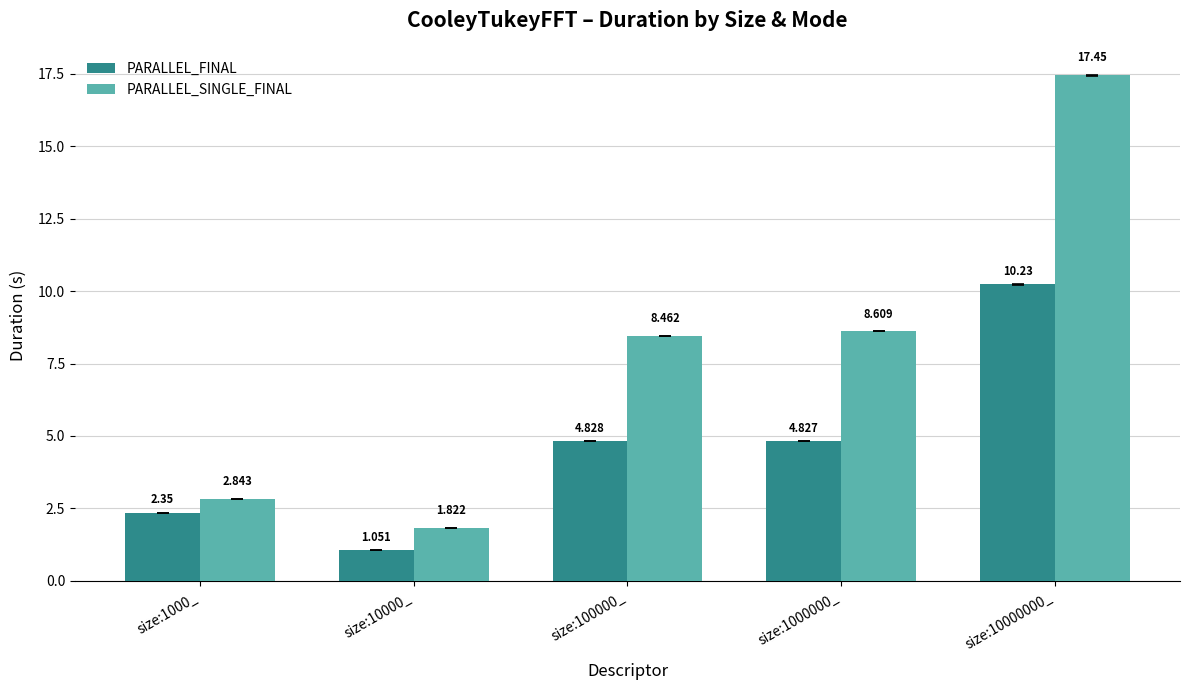

Which series has the largest range (max minus min)?

PARALLEL_SINGLE_FINAL